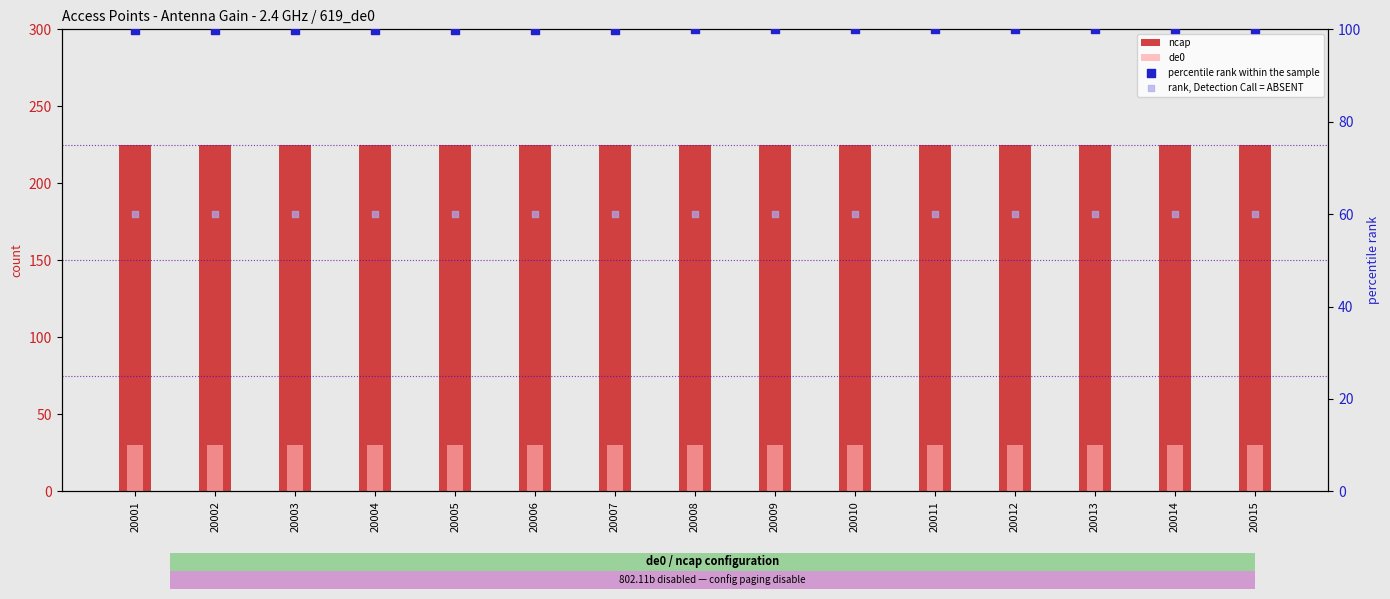

At which category is the sum across all series the highest?

20015